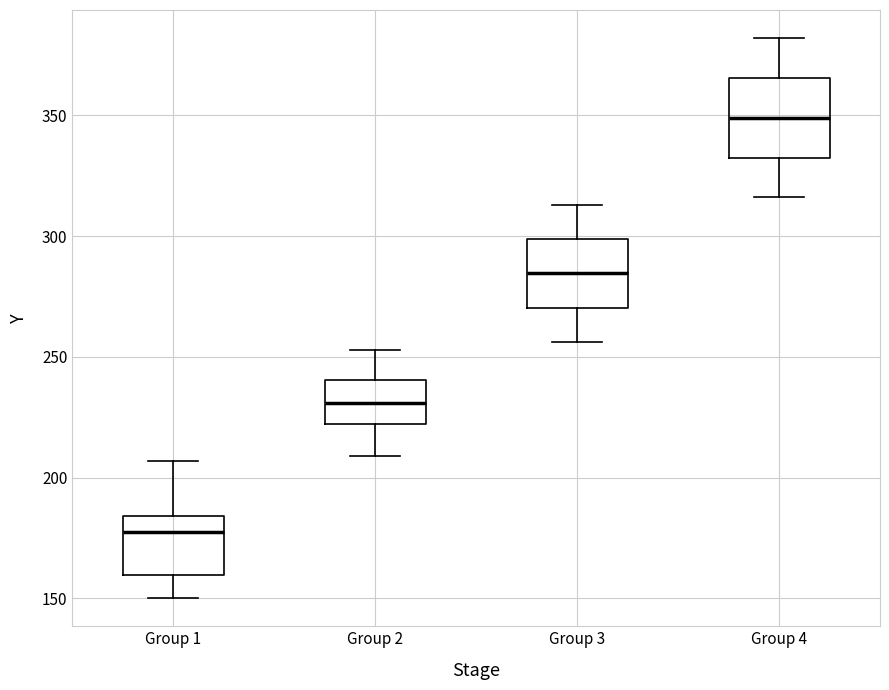

Reading left to right, read every box against the y-axis: the position of its median line, the range the box covers, and the ends of its whiskers. The values are not printed on the chart, so give them approximately, as read against the axis.

Group 1: median 180, box 160 to 185, whiskers 150 to 205
Group 2: median 230, box 220 to 240, whiskers 210 to 255
Group 3: median 285, box 270 to 300, whiskers 255 to 315
Group 4: median 350, box 335 to 365, whiskers 315 to 380